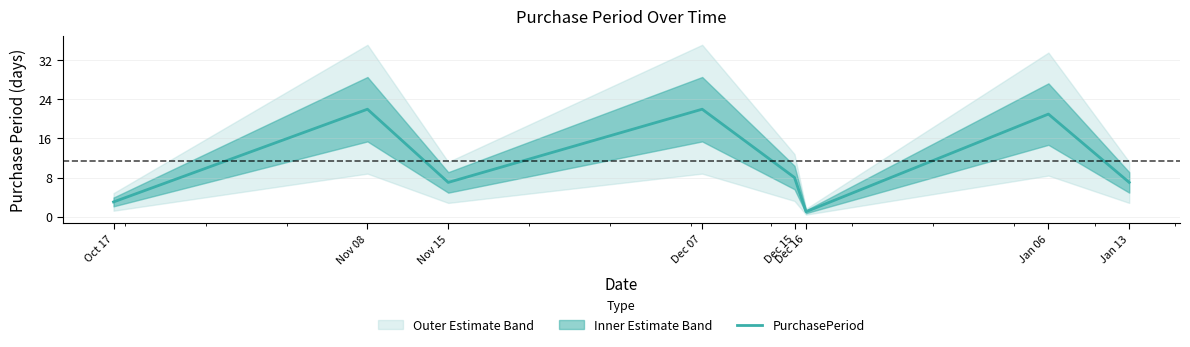

What is the greatest value displayed?

22